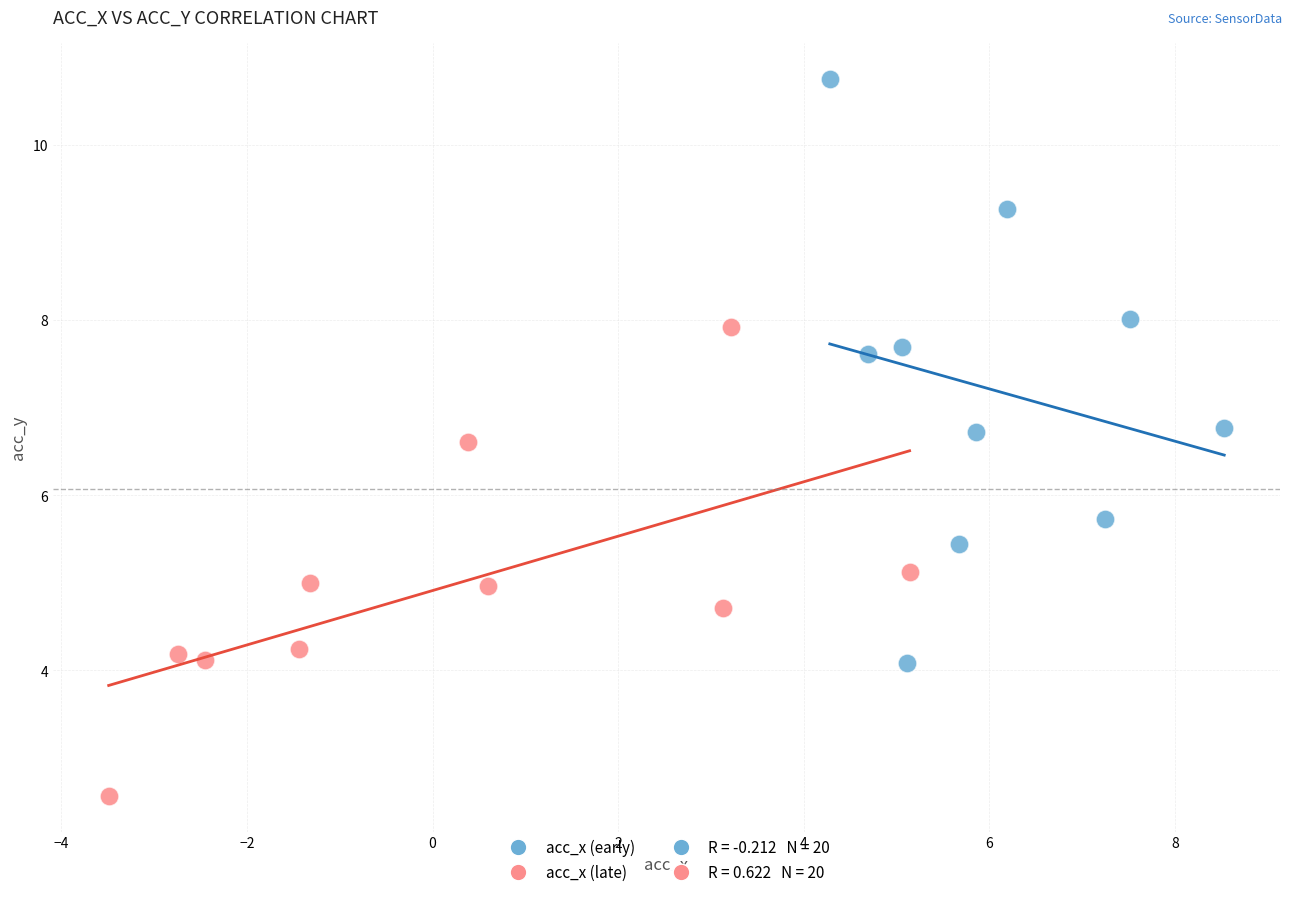

Which series has the widest spread of Y values?

acc_x (early)